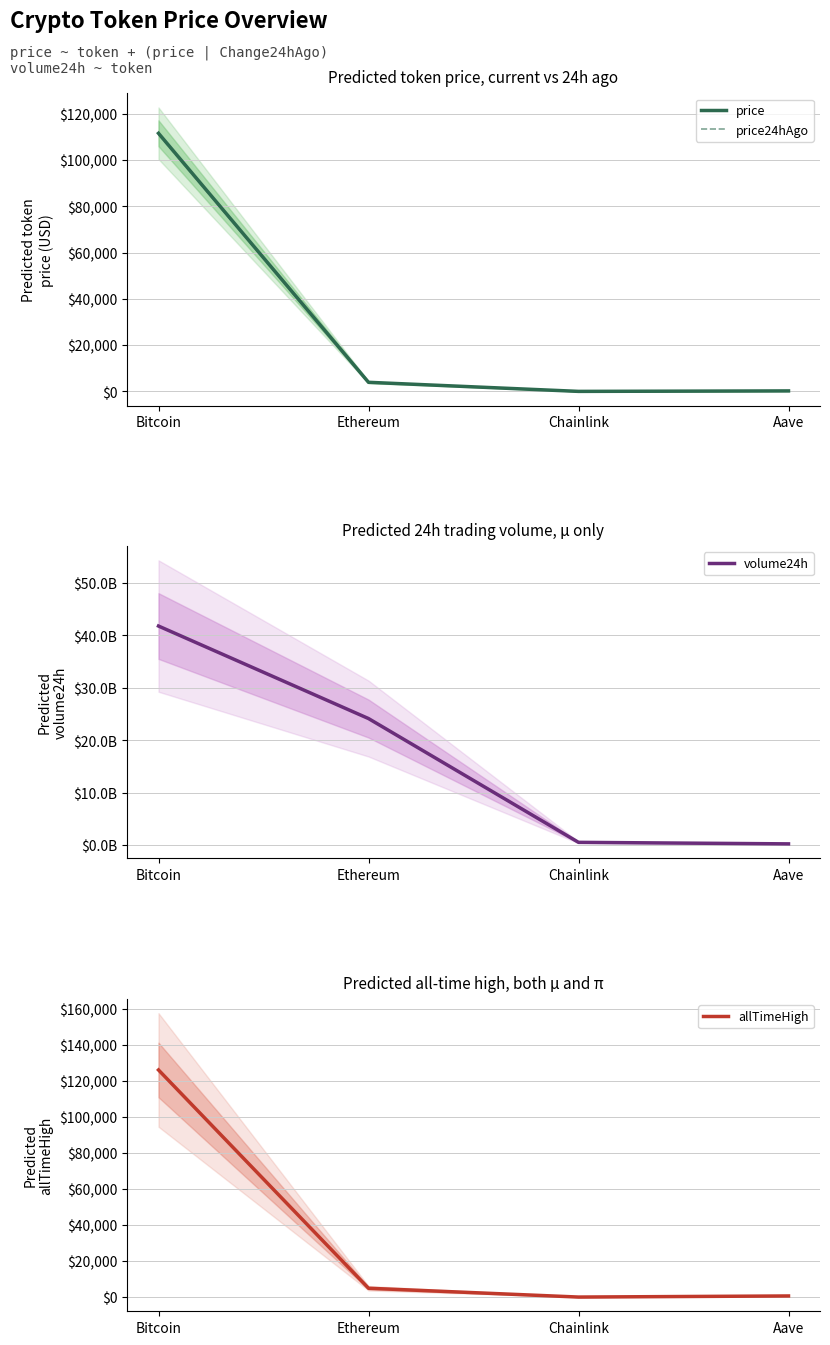

What is the difference between the volume24h values at Chainlink and Ethereum?

23622795443.0